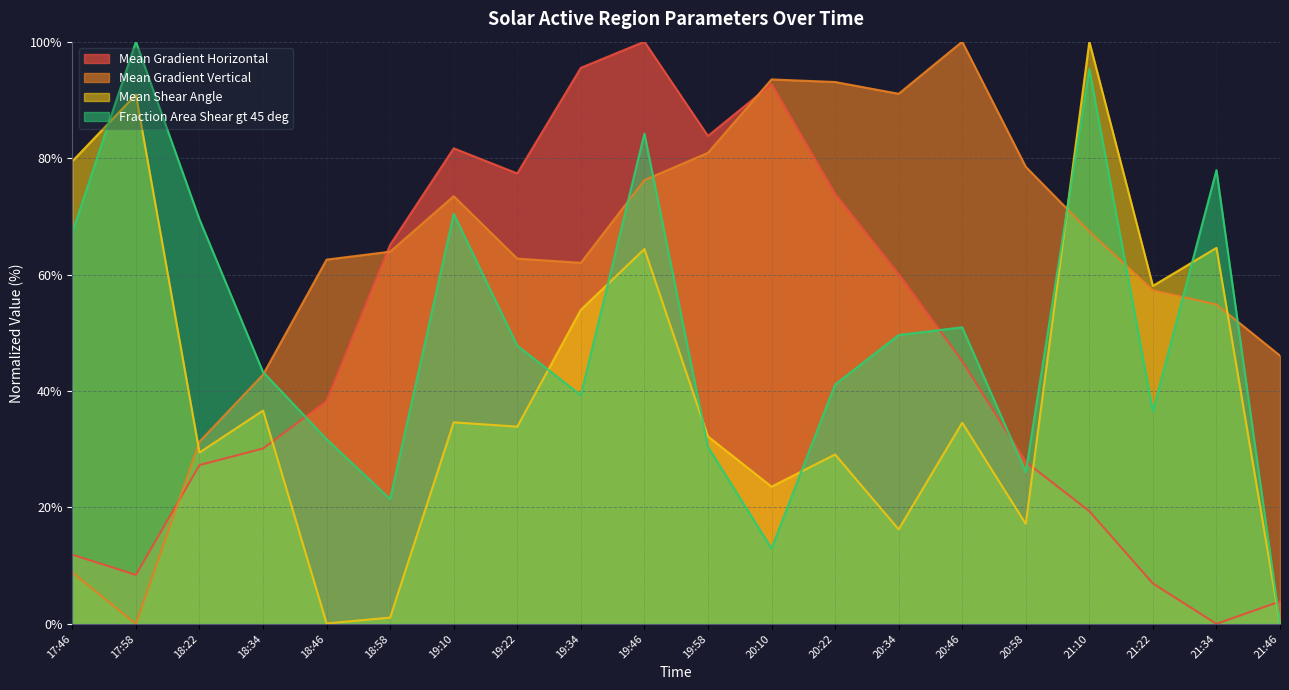

How many times do Fraction Area Shear gt 45 deg and Mean Gradient Horizontal cross each other?

5